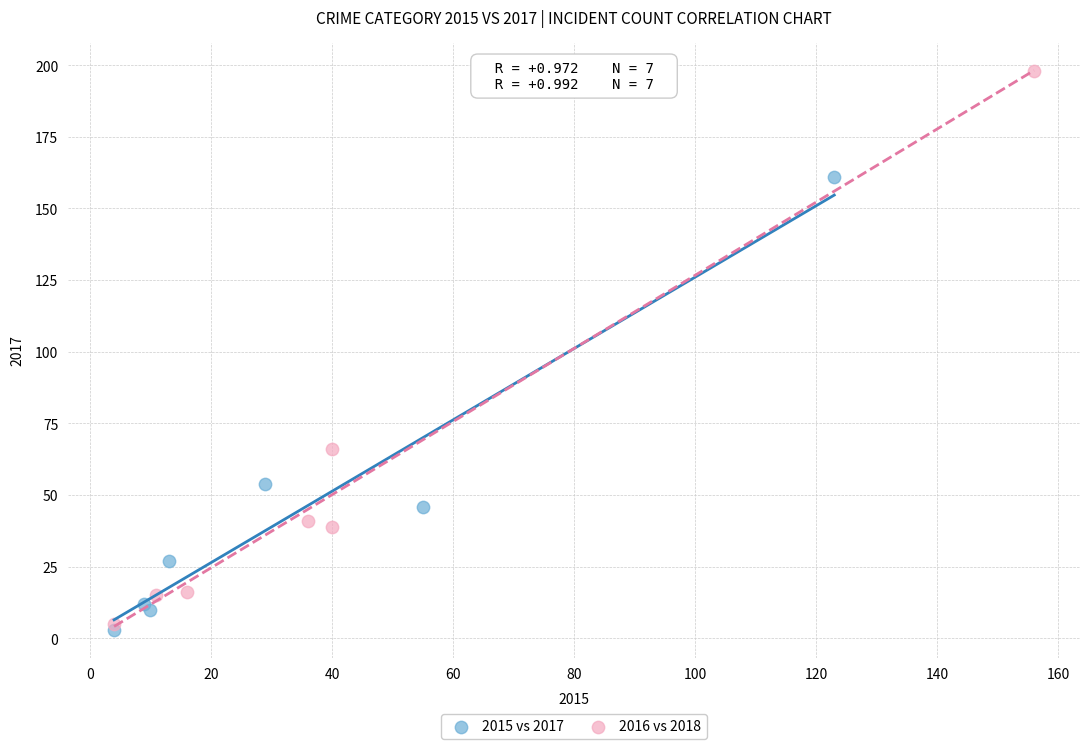

Which series contains the highest Y value?

2016 vs 2018